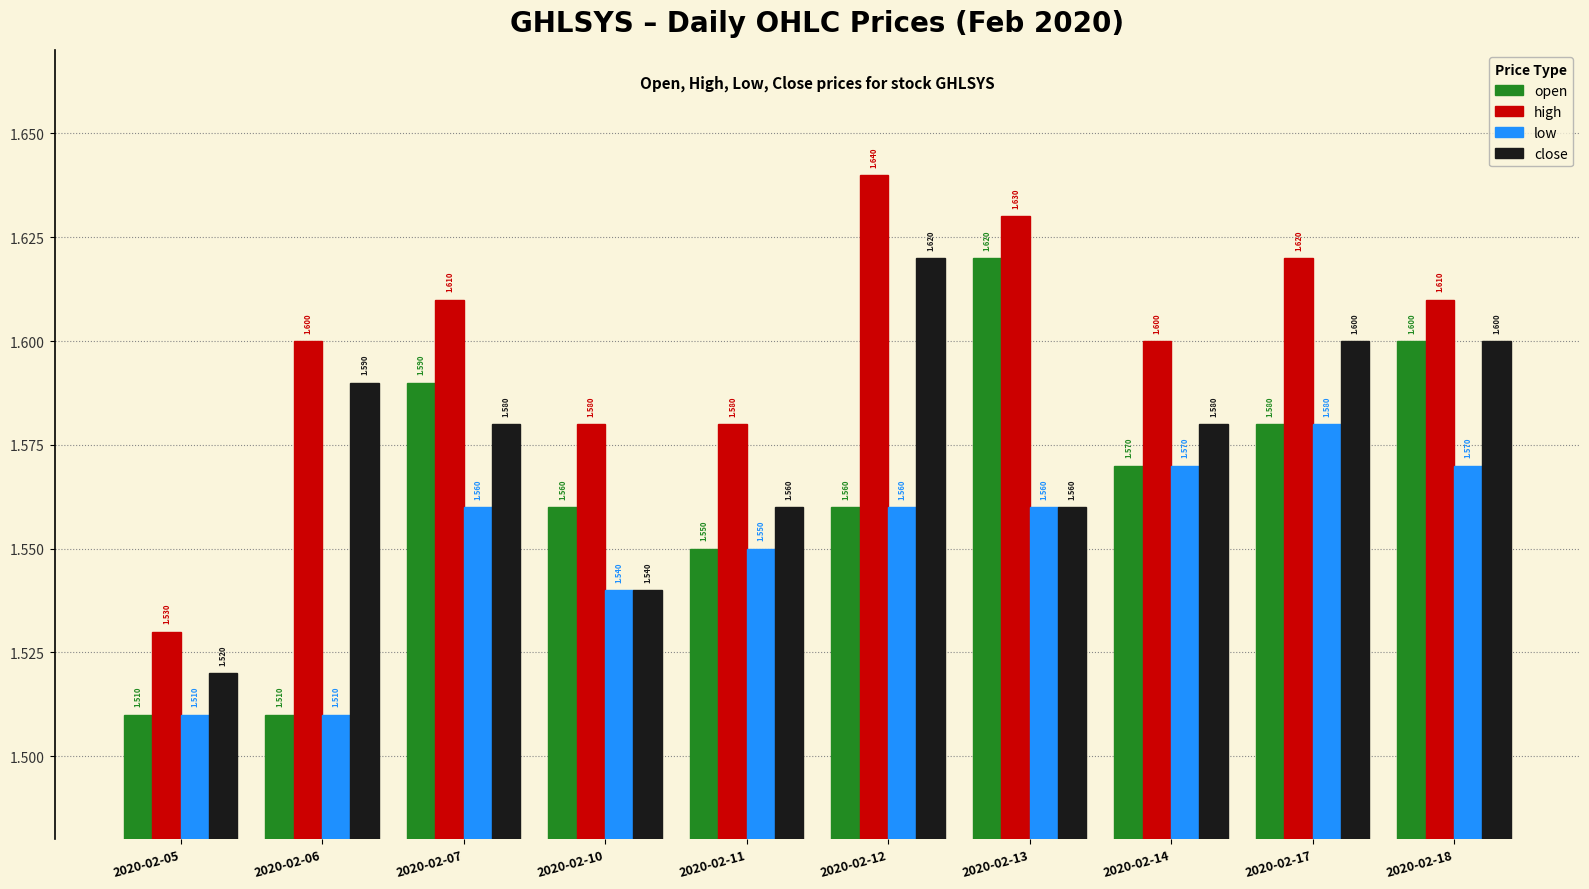

What is the difference between the maximum and second lowest values in the low series?

0.1